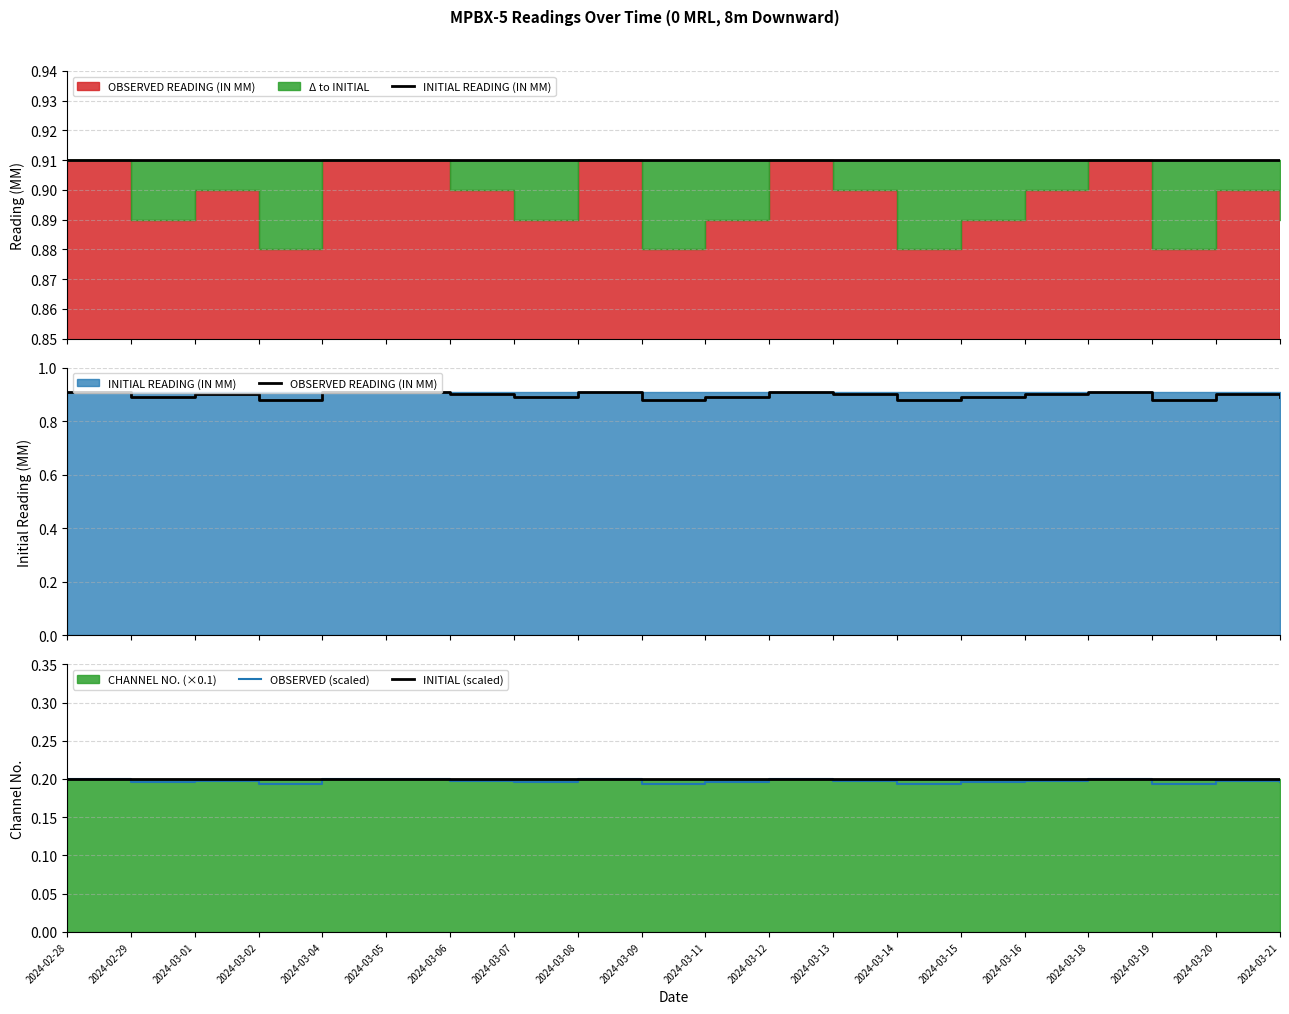

List the labels in order of OBSERVED READING (IN MM) value, smallest first.

2024-03-02, 2024-03-09, 2024-03-14, 2024-03-19, 2024-02-29, 2024-03-07, 2024-03-11, 2024-03-15, 2024-03-21, 2024-03-01, 2024-03-06, 2024-03-13, 2024-03-16, 2024-03-20, 2024-02-28, 2024-03-04, 2024-03-05, 2024-03-08, 2024-03-12, 2024-03-18